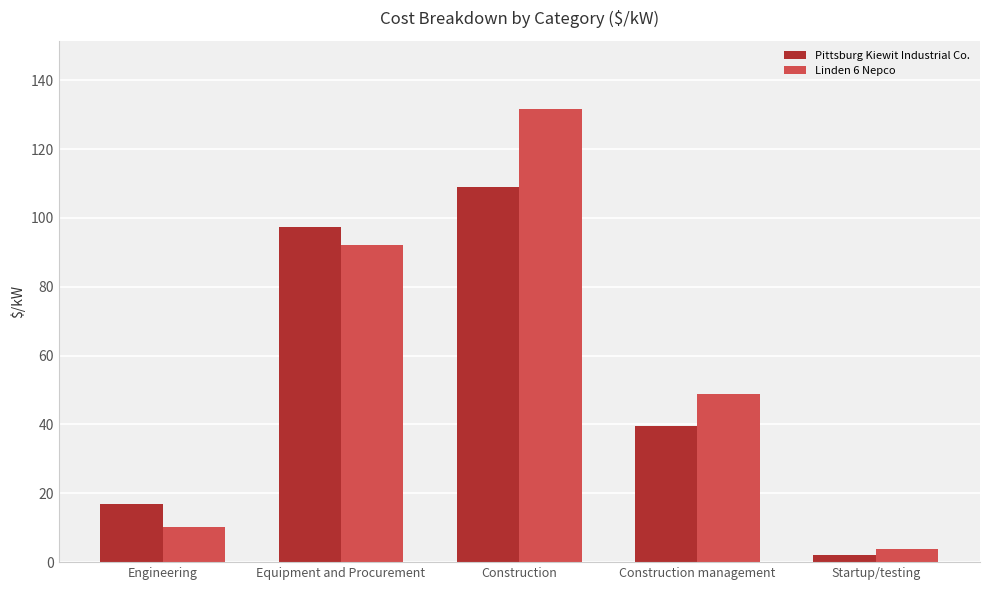

How many groups of bars are there?

5